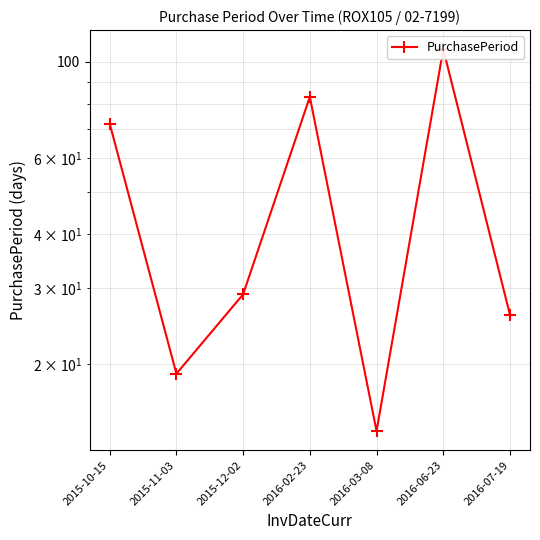

List the labels in order of value, smallest first.

2016-03-08, 2015-11-03, 2016-07-19, 2015-12-02, 2015-10-15, 2016-02-23, 2016-06-23